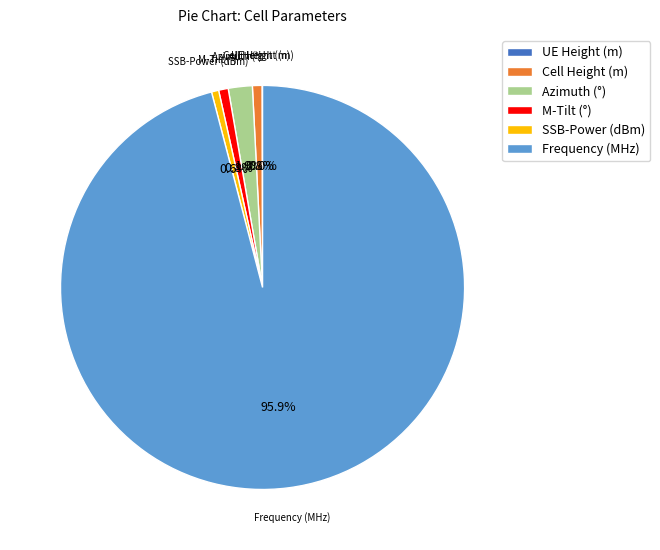

Which has a higher value, Azimuth (°) or M-Tilt (°)?

Azimuth (°)